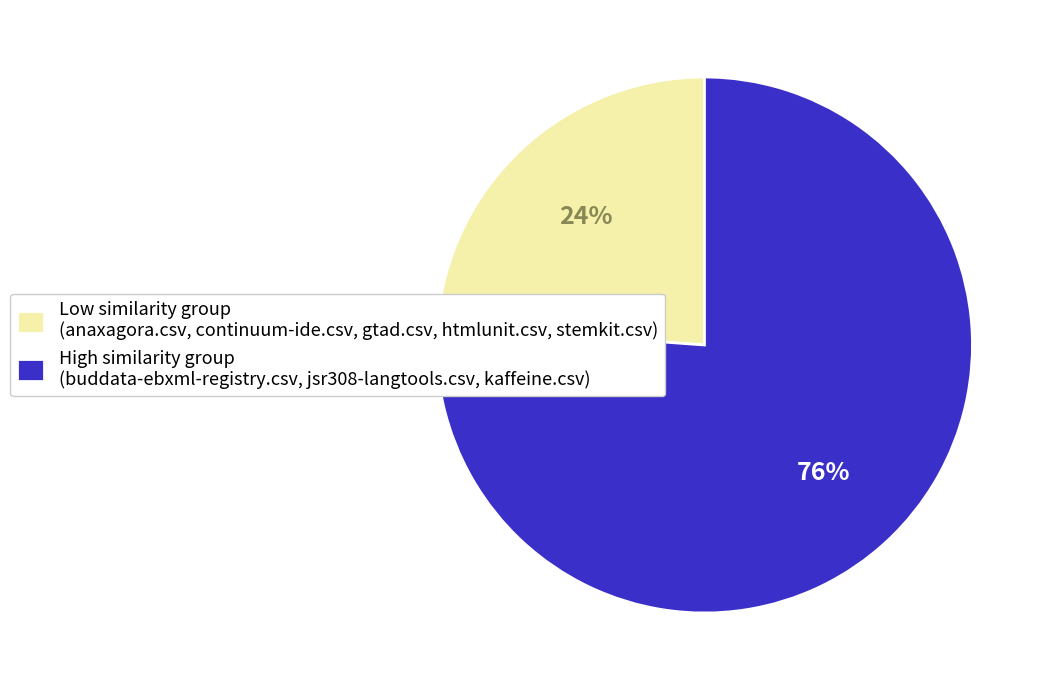

What is the smallest slice in the pie chart?

Low similarity group (anaxagora.csv, continuum-ide.csv, gtad.csv, htmlunit.csv, stemkit.csv)